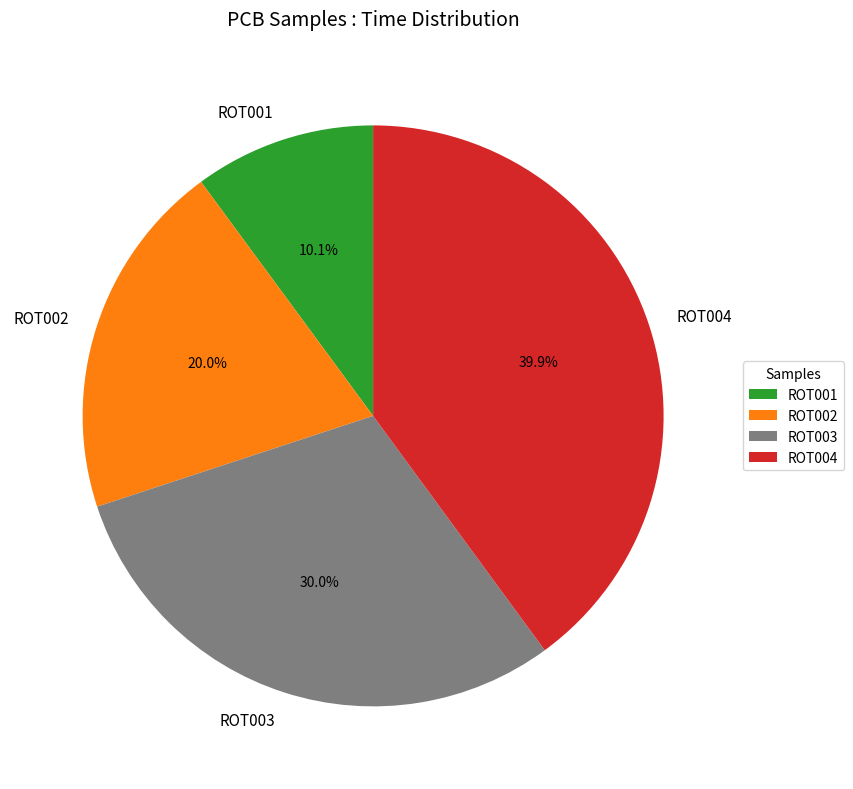

True or false: ROT003 accounts for 30% of the total.

True